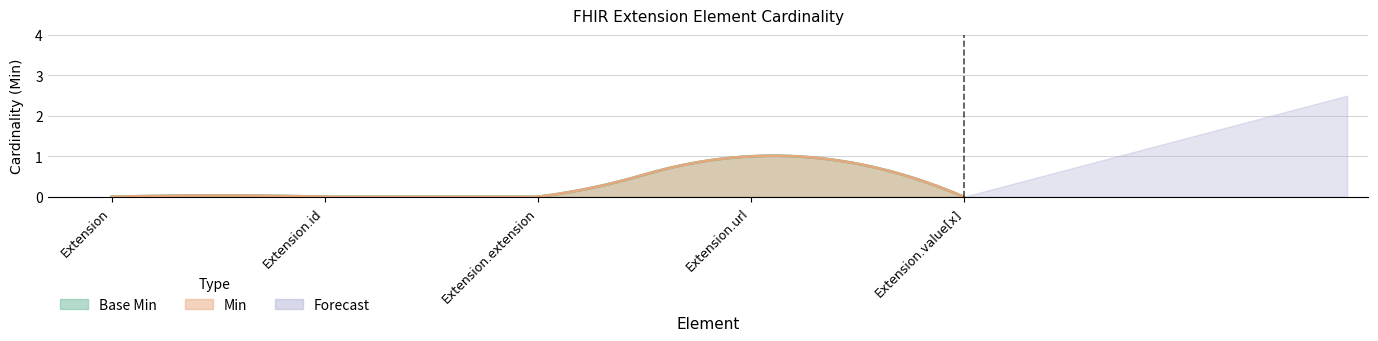

Where is Min nearest to the value 0?

Extension